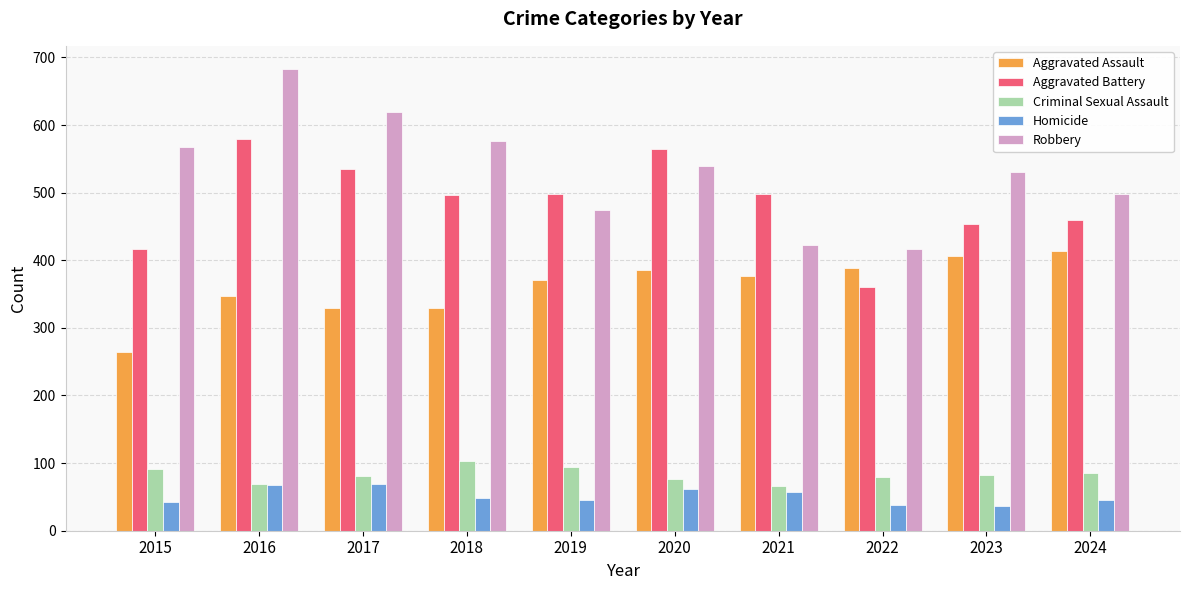

Which series has the widest spread of values?

Robbery